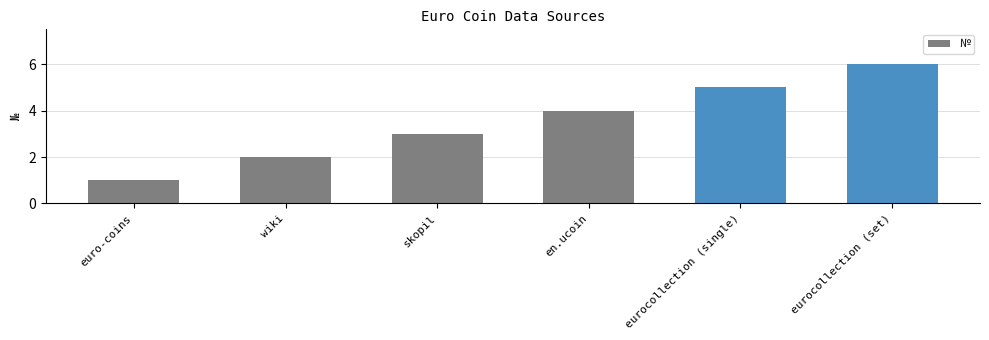

What is the sum of all values?

21